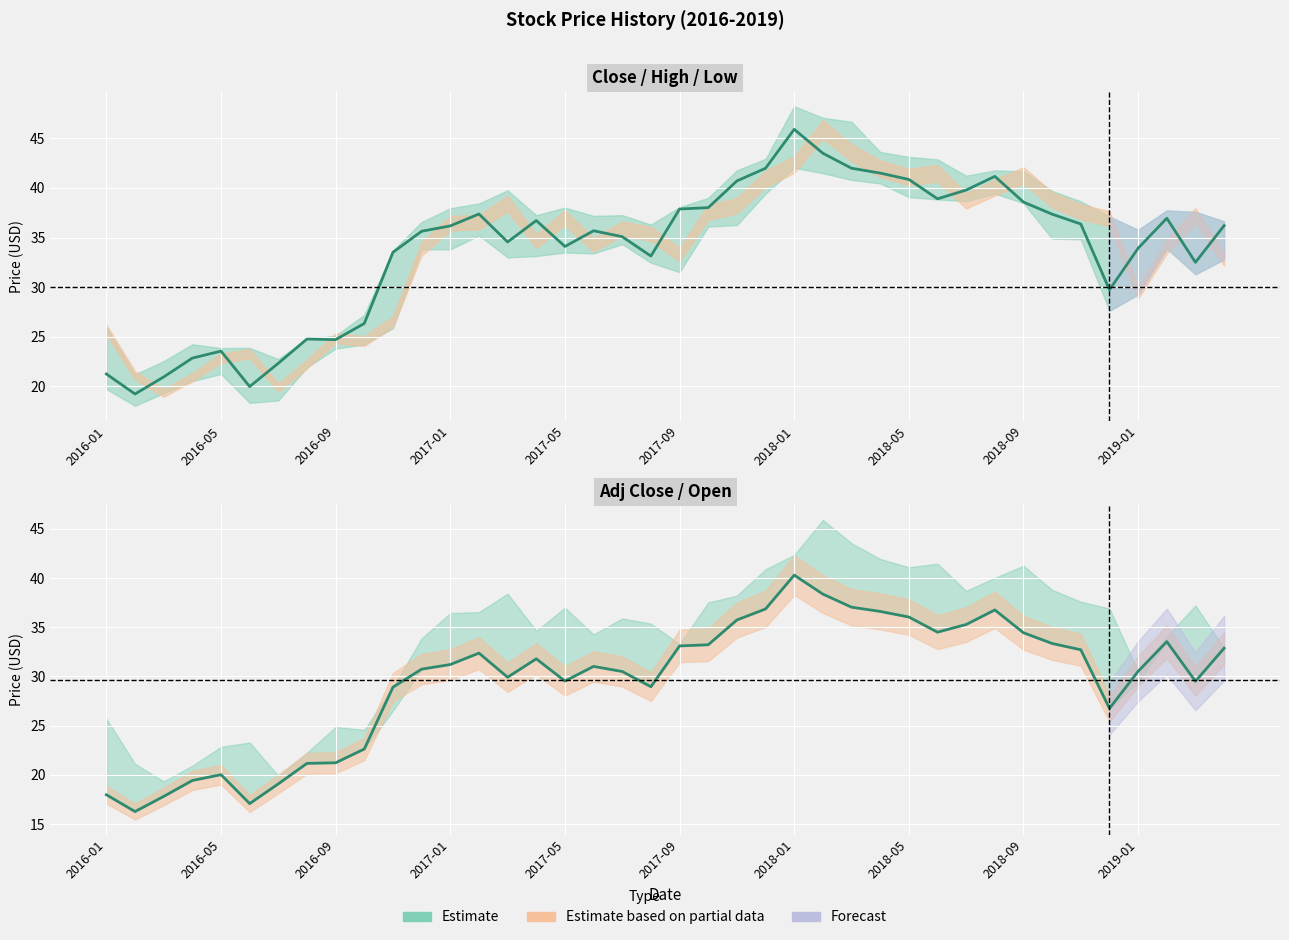

True or false: Close and Adj Close cross at least once.

False